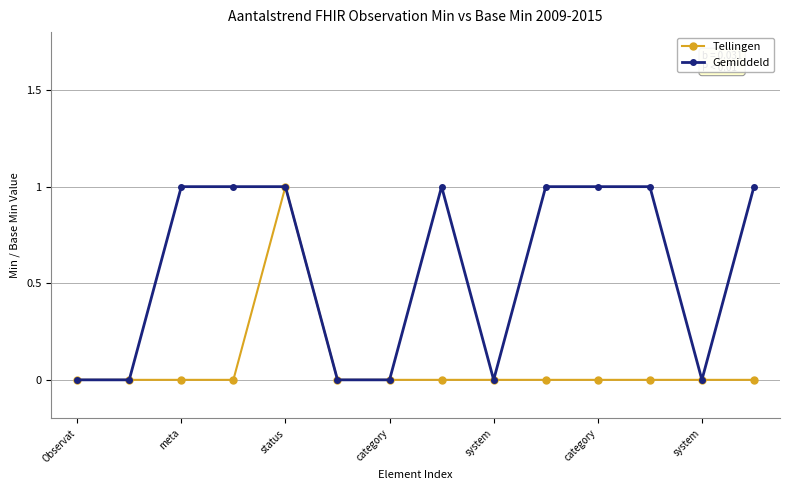

Which series has the largest total across all categories?

Gemiddeld